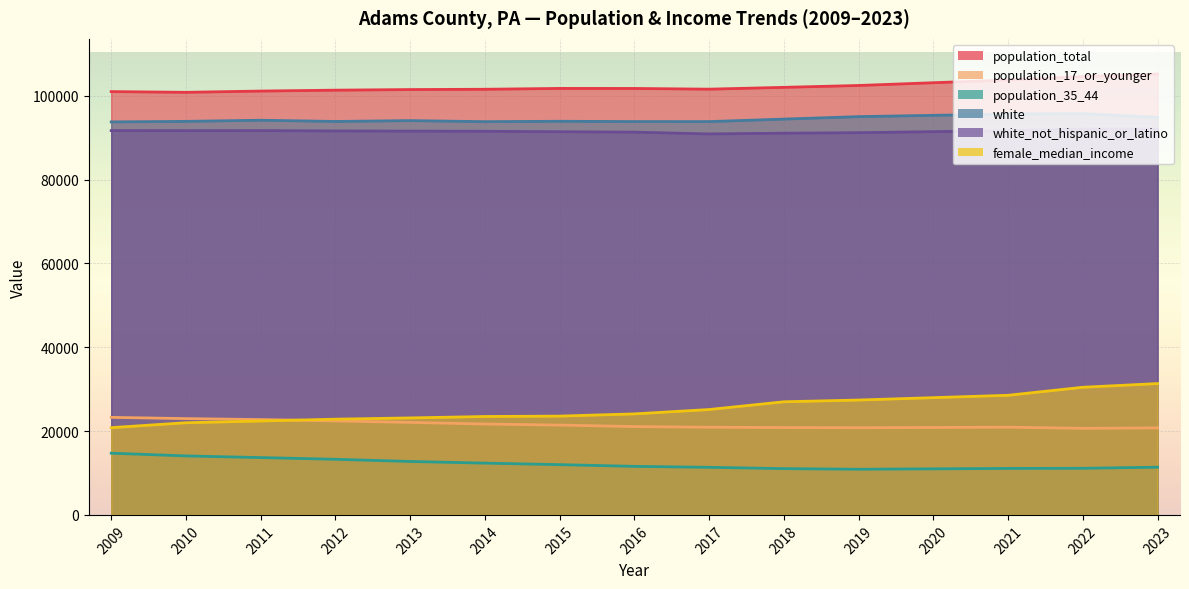

At how many categories does at least one series exceed 40435?

15